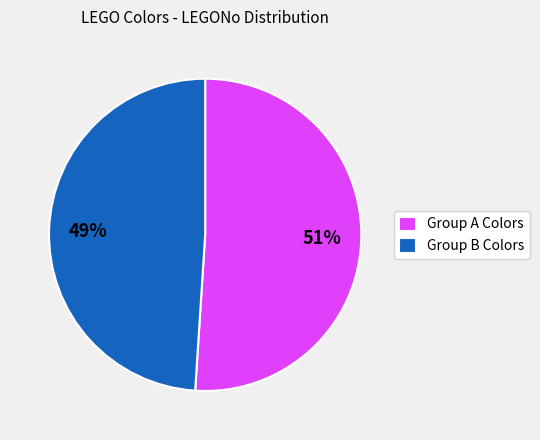

How many slices are in this pie chart?

2